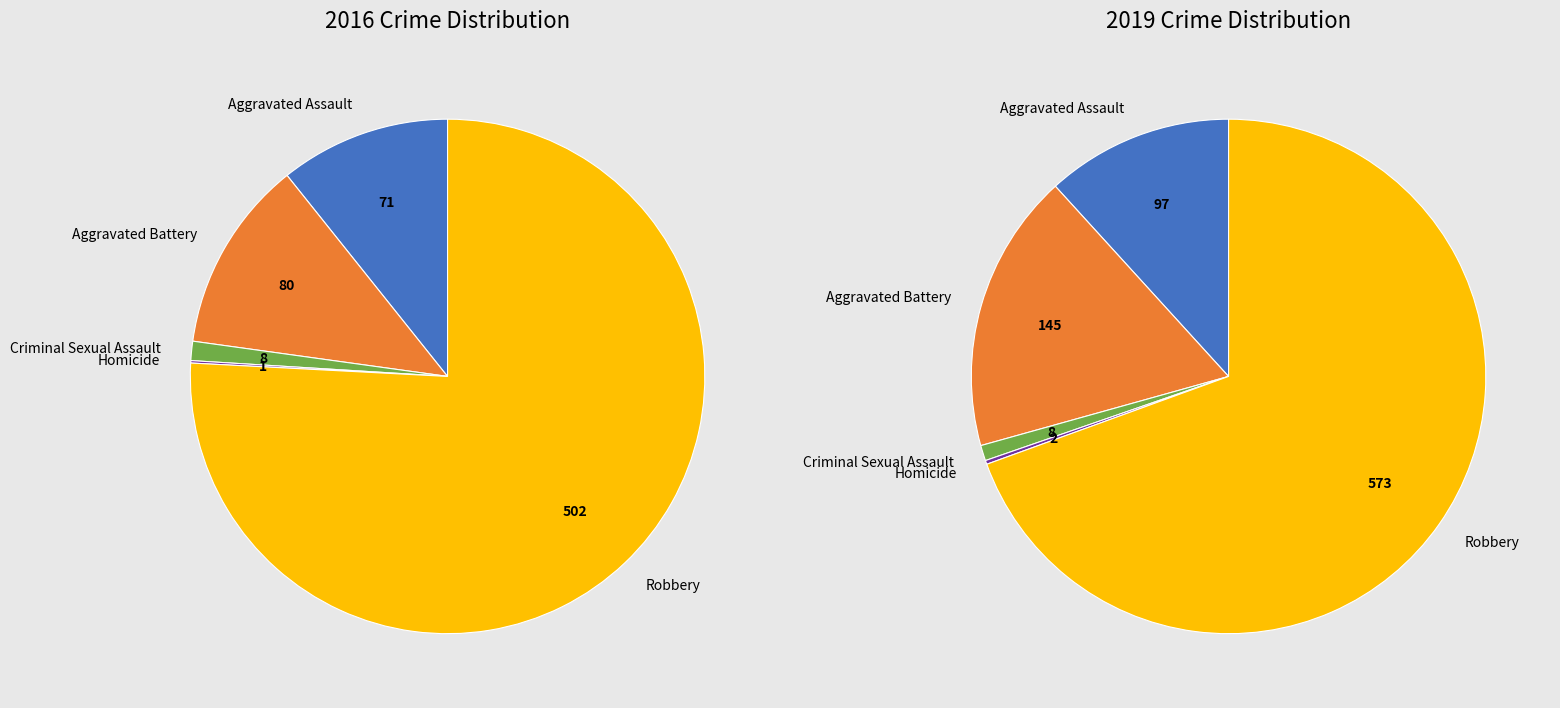

Combined, what portion of the pie is 4 and 2?

77.0%